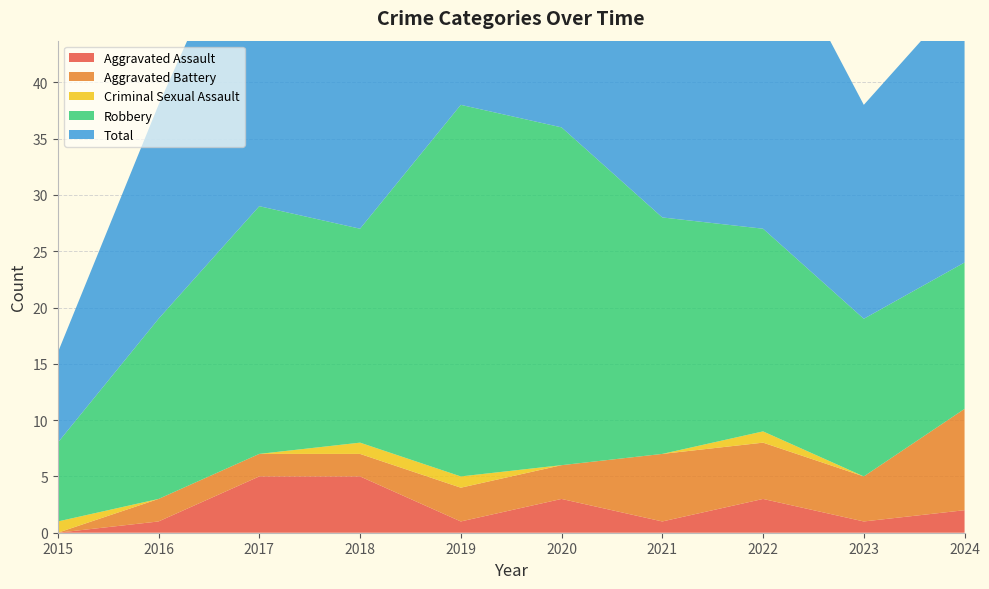

Reading right to left, extract all data points from this chart.

Aggravated Assault: 2	1	3	1	3	1	5	5	1	0
Aggravated Battery: 9	4	5	6	3	3	2	2	2	0
Criminal Sexual Assault: 0	0	1	0	0	1	1	0	0	1
Robbery: 13	14	18	21	30	33	19	22	16	7
Total: 24	19	28	28	36	38	27	29	19	8